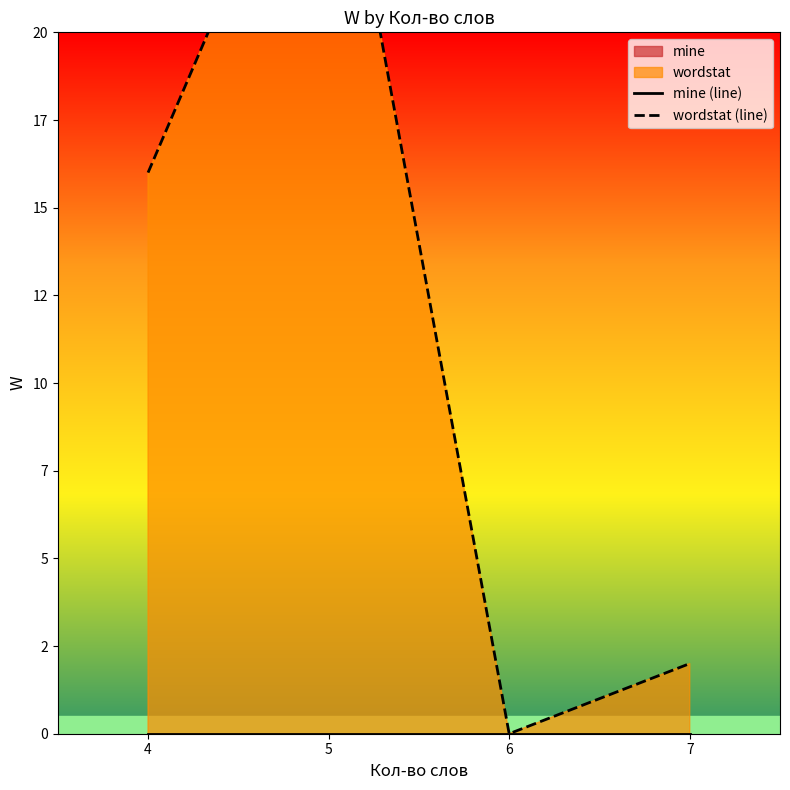

Between 6 and 7, which series saw the biggest shift?

wordstat (line)